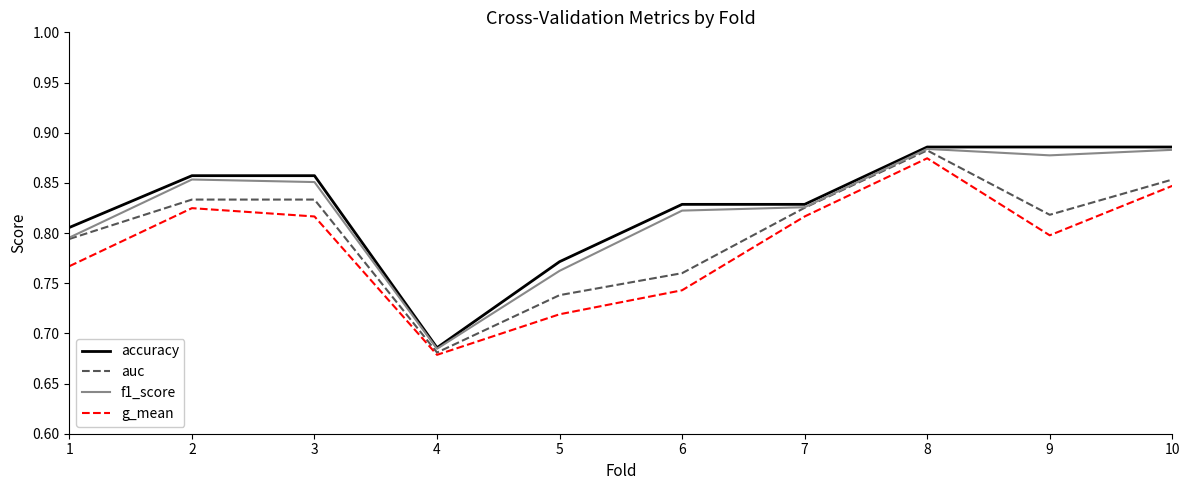

True or false: auc has more than 2 interior local peaks.

False